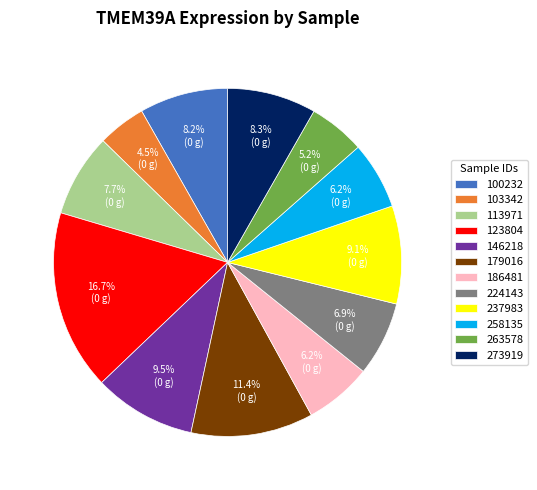

What is the smallest slice in the pie chart?

103342